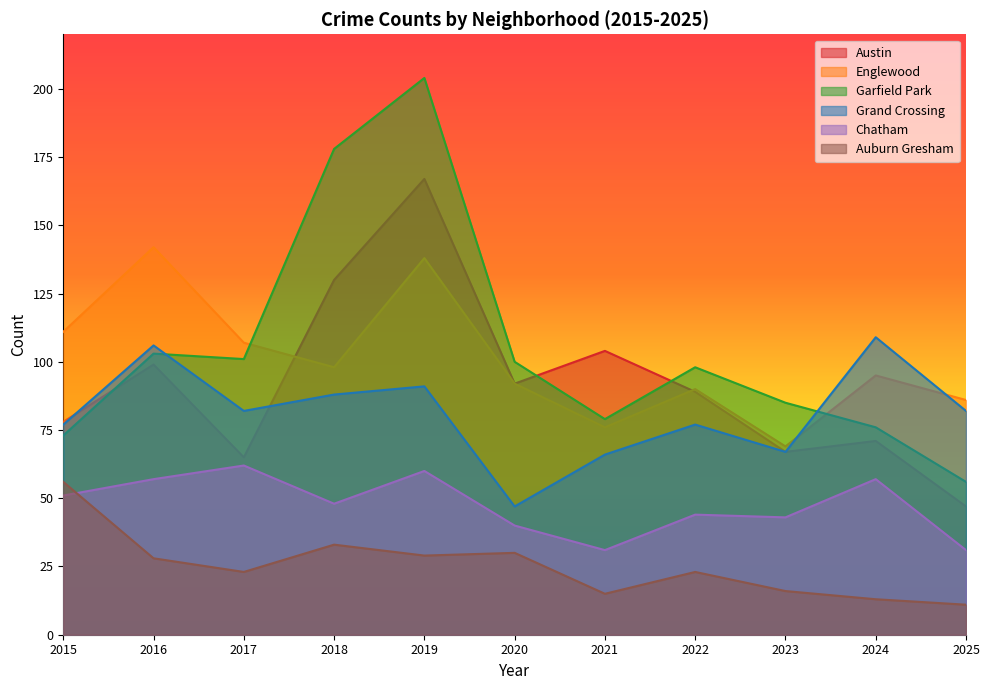

How many interior local valleys does the Garfield Park series have?

2